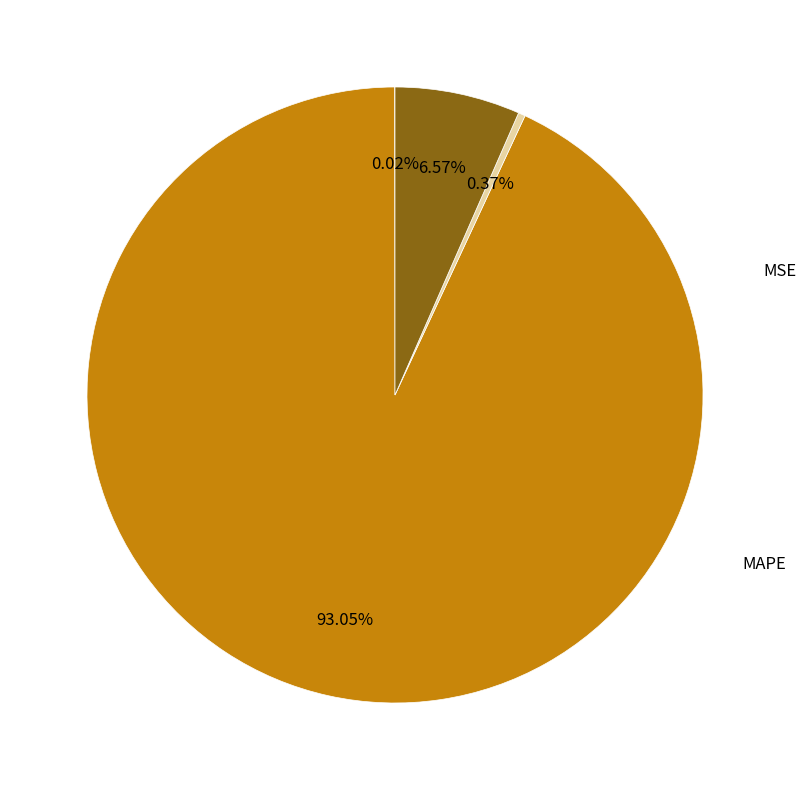

Does any single category account for the majority?

Yes